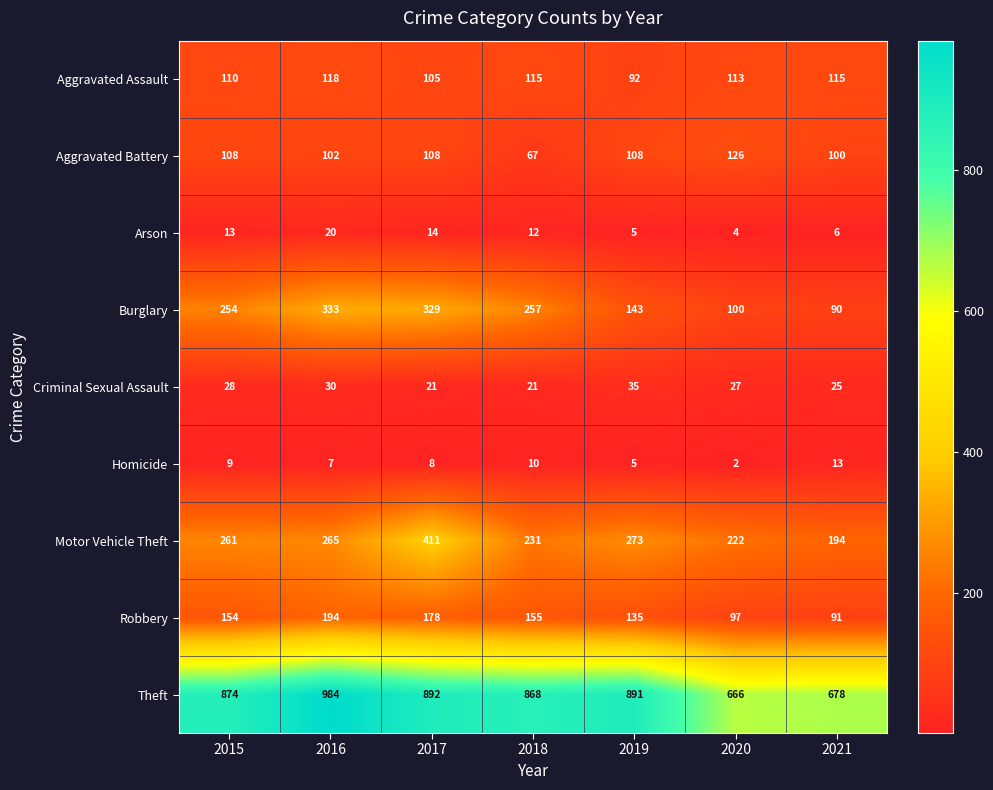

List the series in order of their peak value, highest first.

Theft, Motor Vehicle Theft, Burglary, Robbery, Aggravated Battery, Aggravated Assault, Criminal Sexual Assault, Arson, Homicide